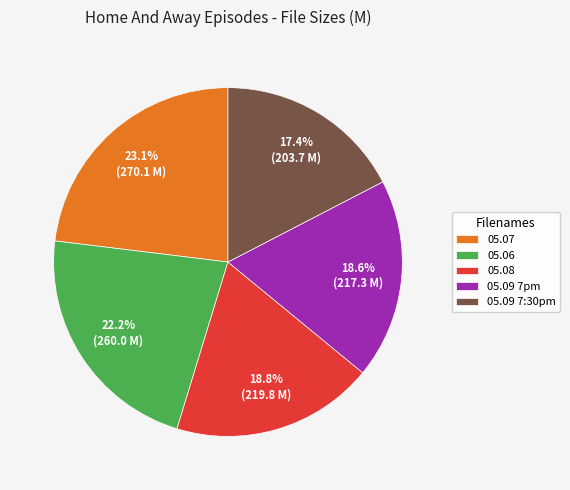

What is the largest slice in the pie chart?

05.07